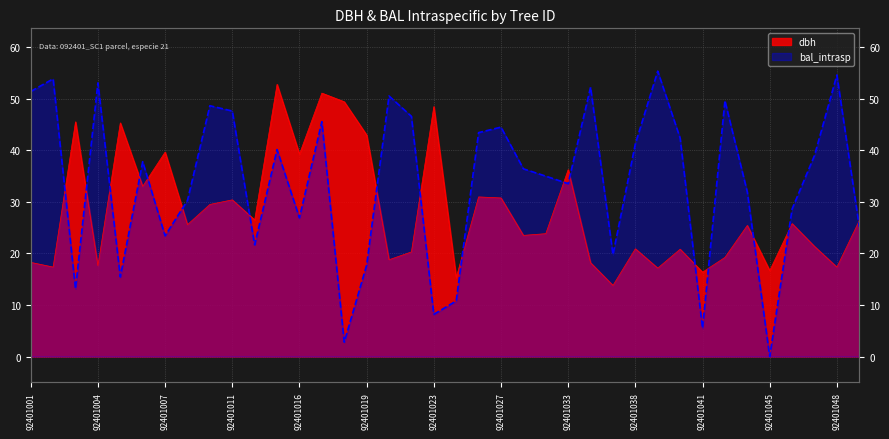

What is the highest value of the dbh series?

52.8